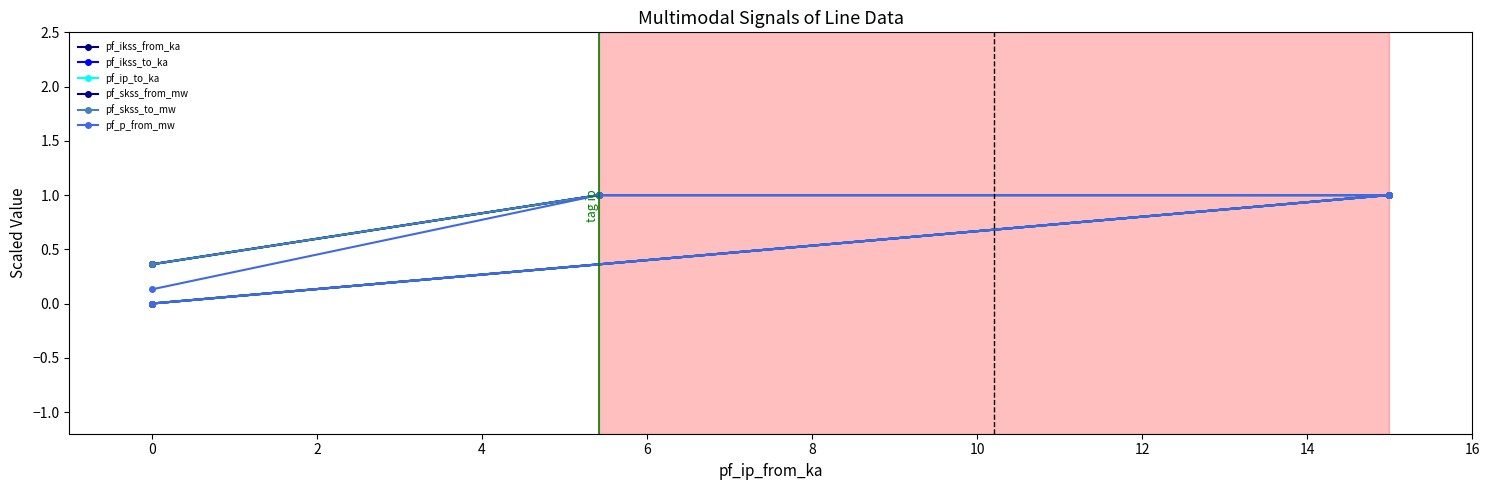

List the series in order of their peak value, highest first.

pf_ikss_from_ka, pf_ikss_to_ka, pf_ip_to_ka, pf_skss_from_mw, pf_skss_to_mw, pf_p_from_mw